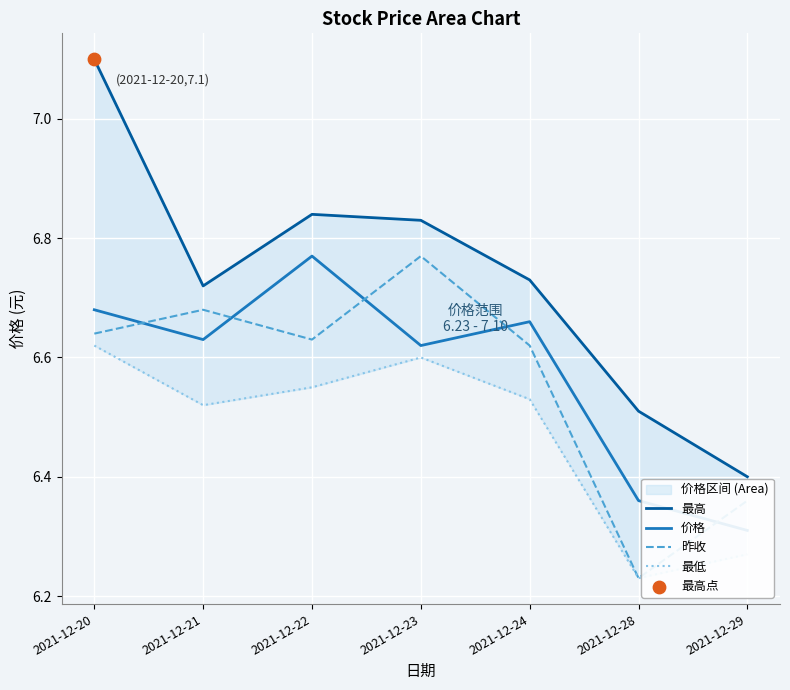

At how many categories does at least one series exceed 6?

7